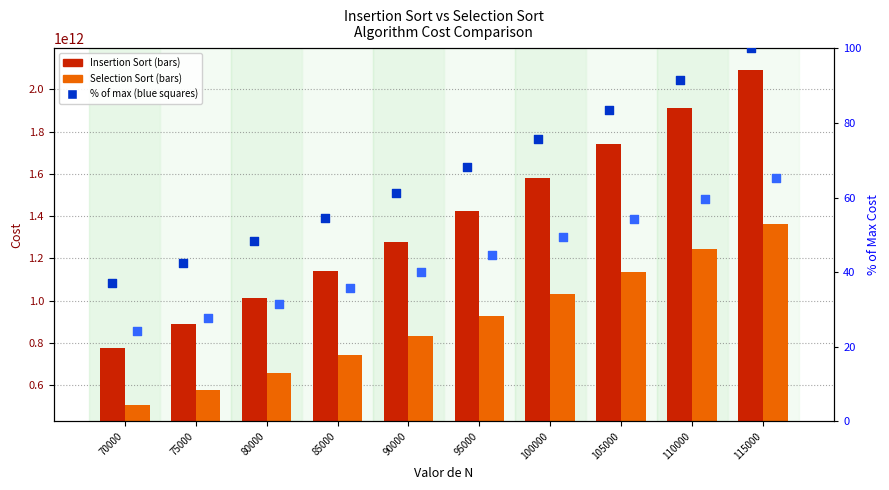

Is the value of Insertion Sort at 110000 greater than the value of Insertion Sort % of max at 90000?

Yes